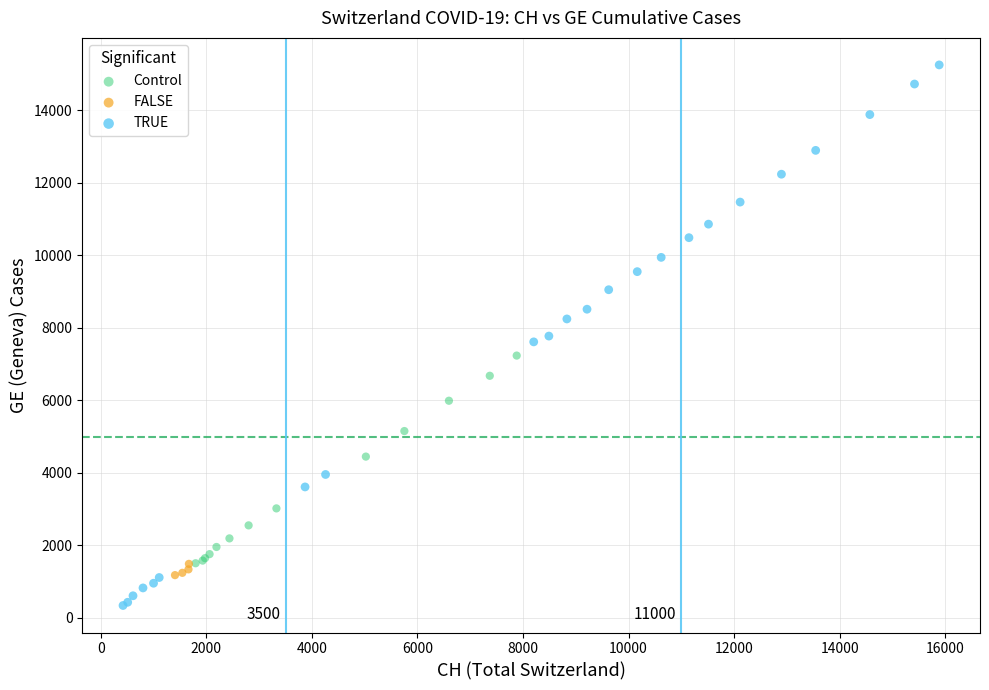

Which series contains the highest Y value?

TRUE